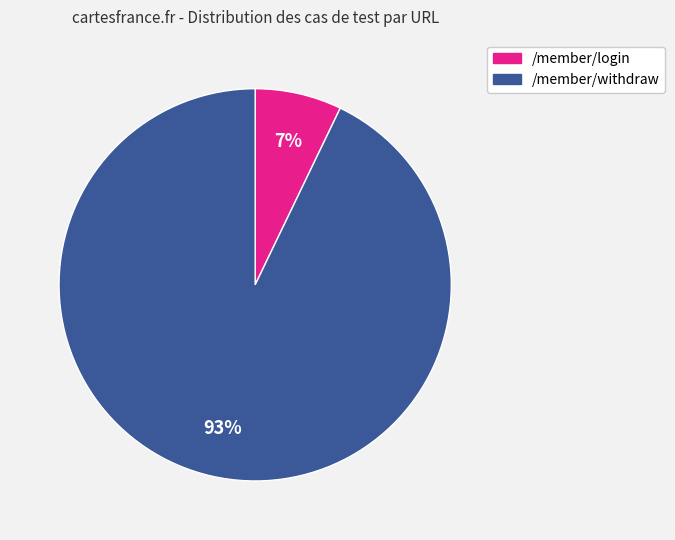

Does any single category account for the majority?

Yes